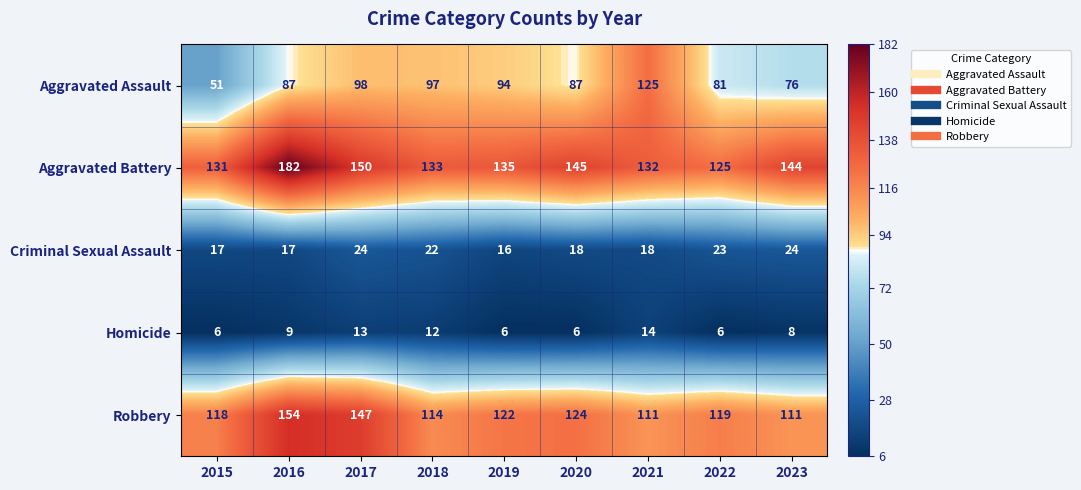

Read the Homicide value at 2019.

6